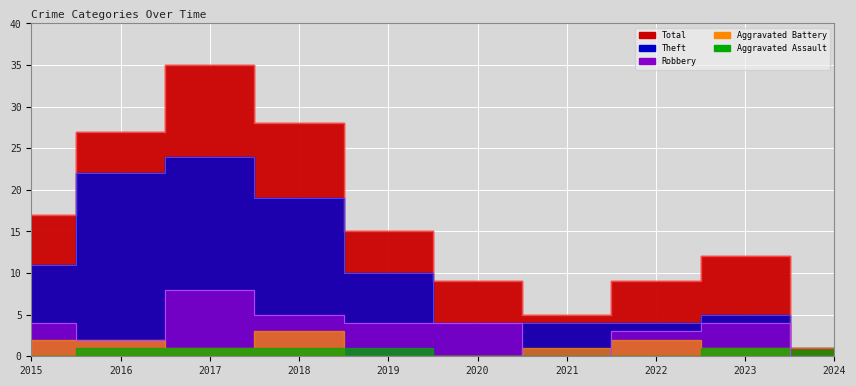

True or false: Robbery and Total intersect in this chart.

False